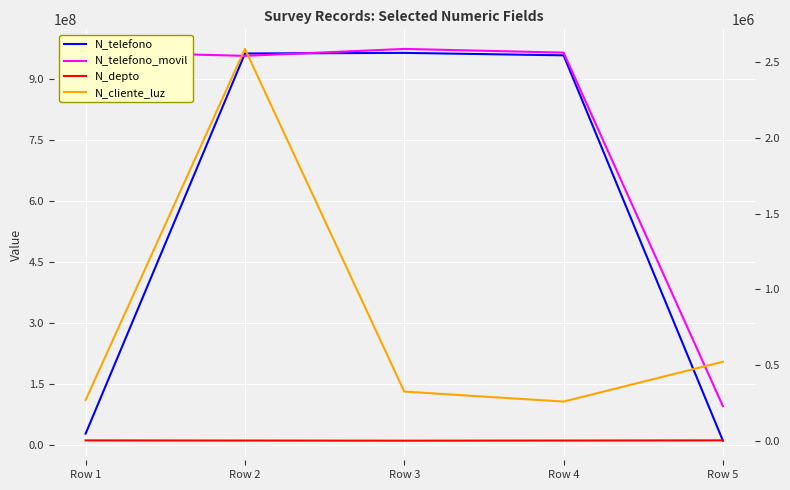

How many data points in N_cliente_luz are above 324732?

2